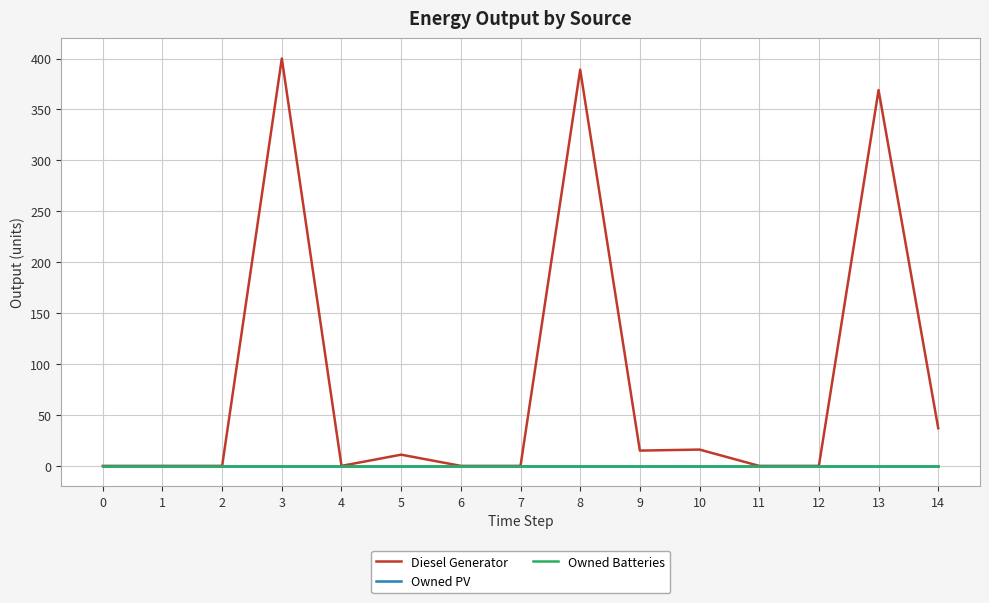

Does the chart display data point markers on the line(s)?

No